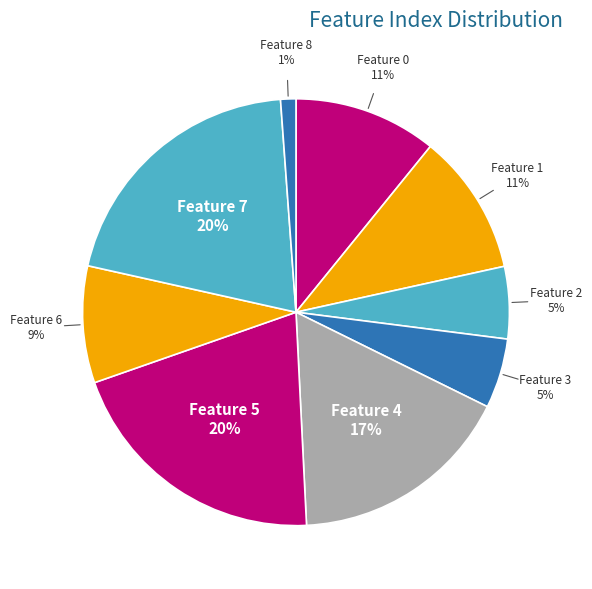

Is there a majority slice in this chart?

No